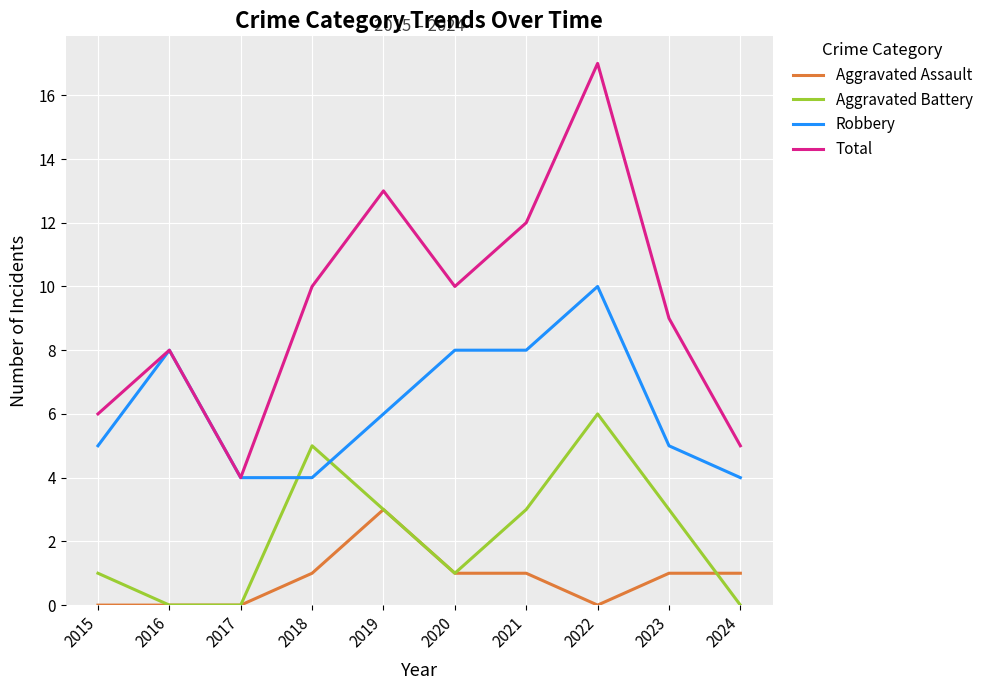

At how many categories does at least one series exceed 3?

10